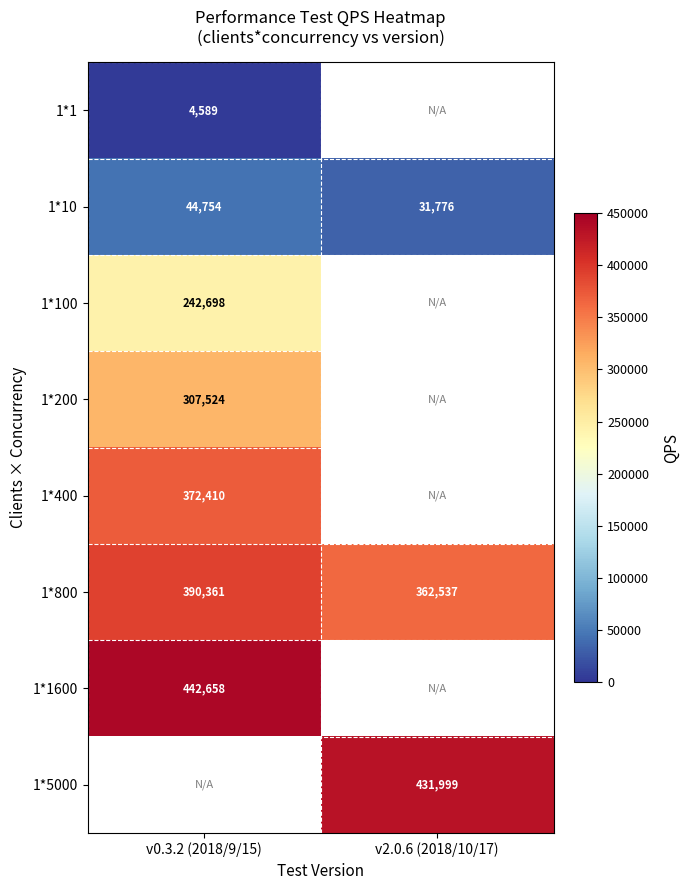

Is it true that 1*5000 equals 119870.9 at v2.0.6 (2018/10/17)?

False